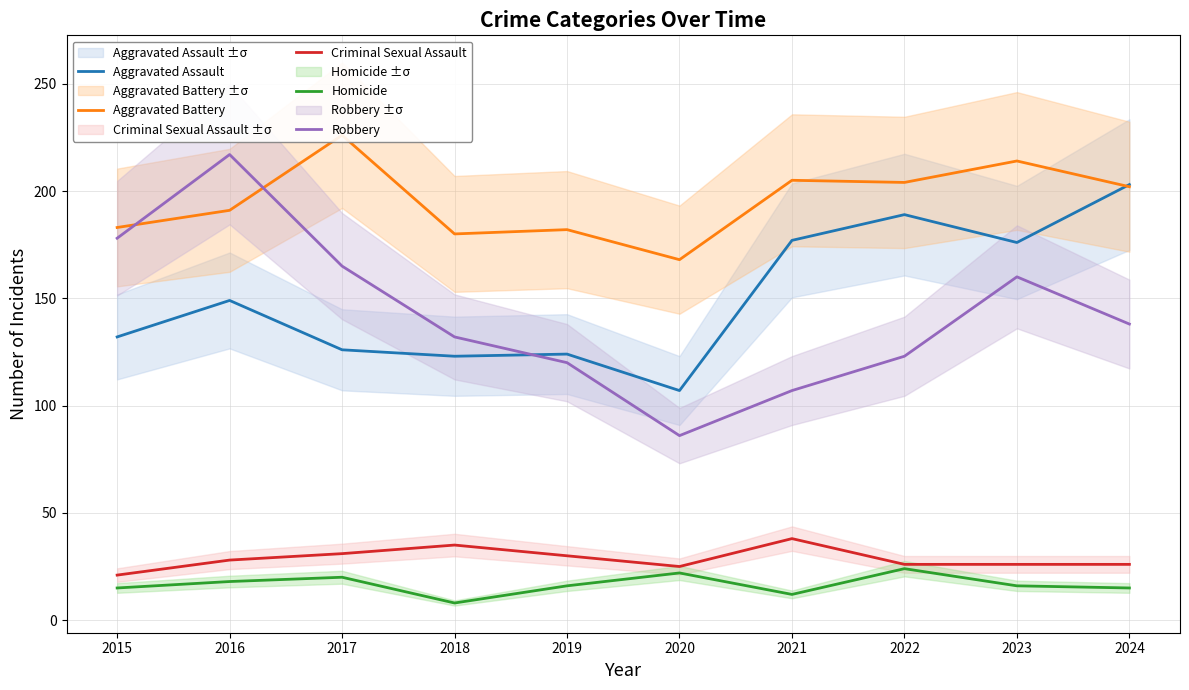

At how many categories does at least one series exceed 59?

10